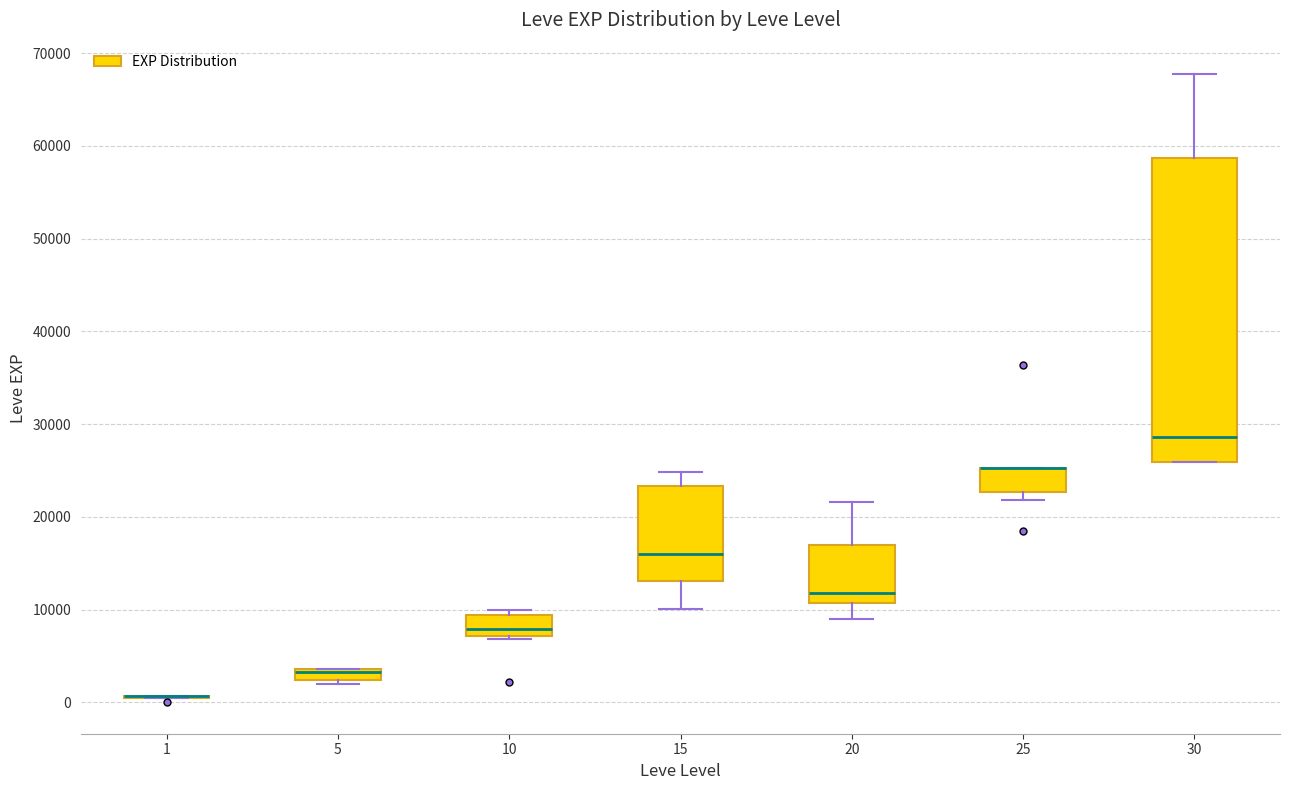

Which box is the tallest, from its lower edge to its upper edge?

30